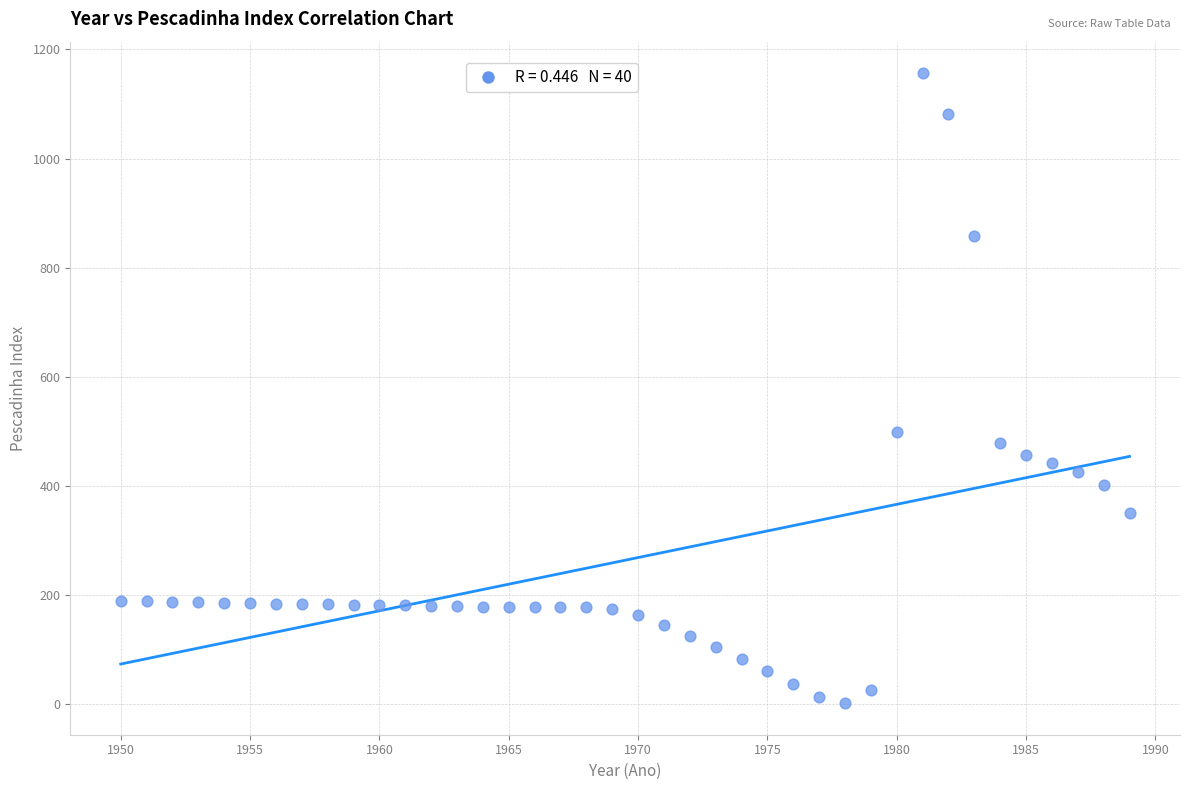

What is the range of X values (max minus min)?

39.0